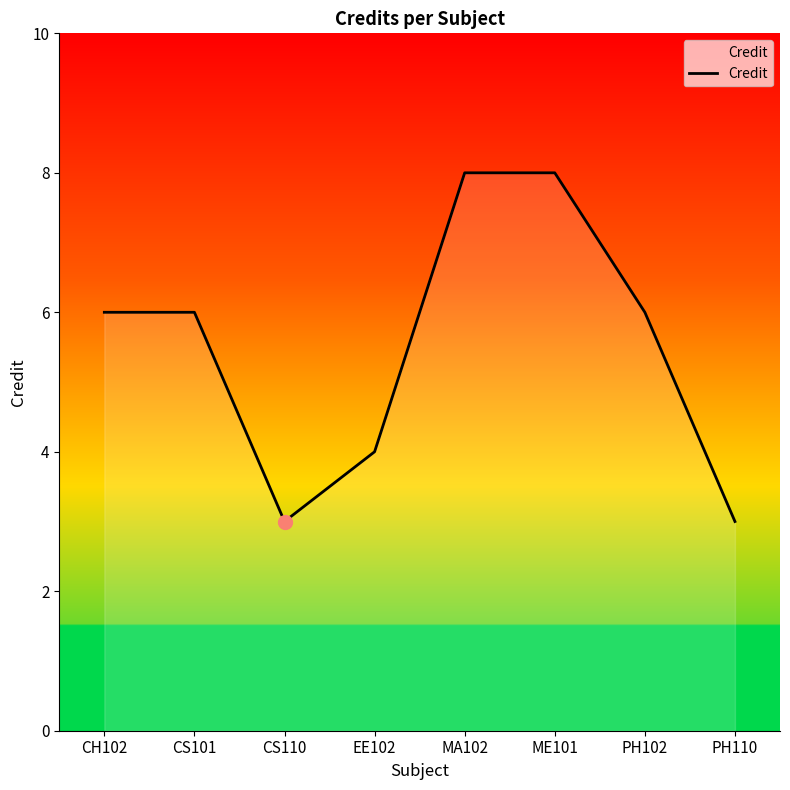

Reading left to right, transcribe all the data shown in this chart.

CH102=6	CS101=6	CS110=3	EE102=4	MA102=8	ME101=8	PH102=6	PH110=3